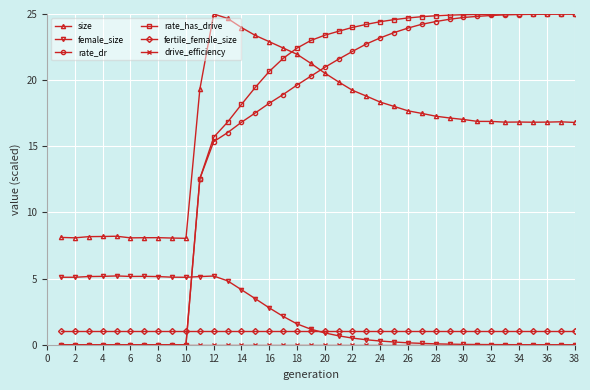

Which series has the largest range (max minus min)?

rate_has_drive